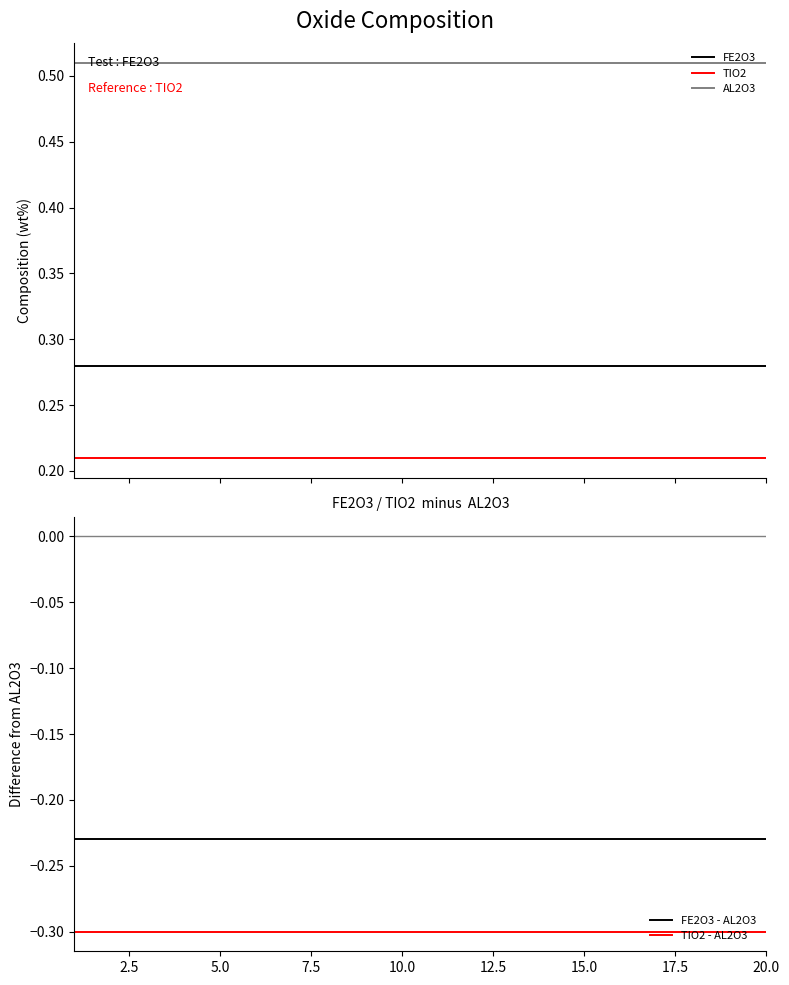

True or false: FE2O3 and TIO2 intersect in this chart.

False